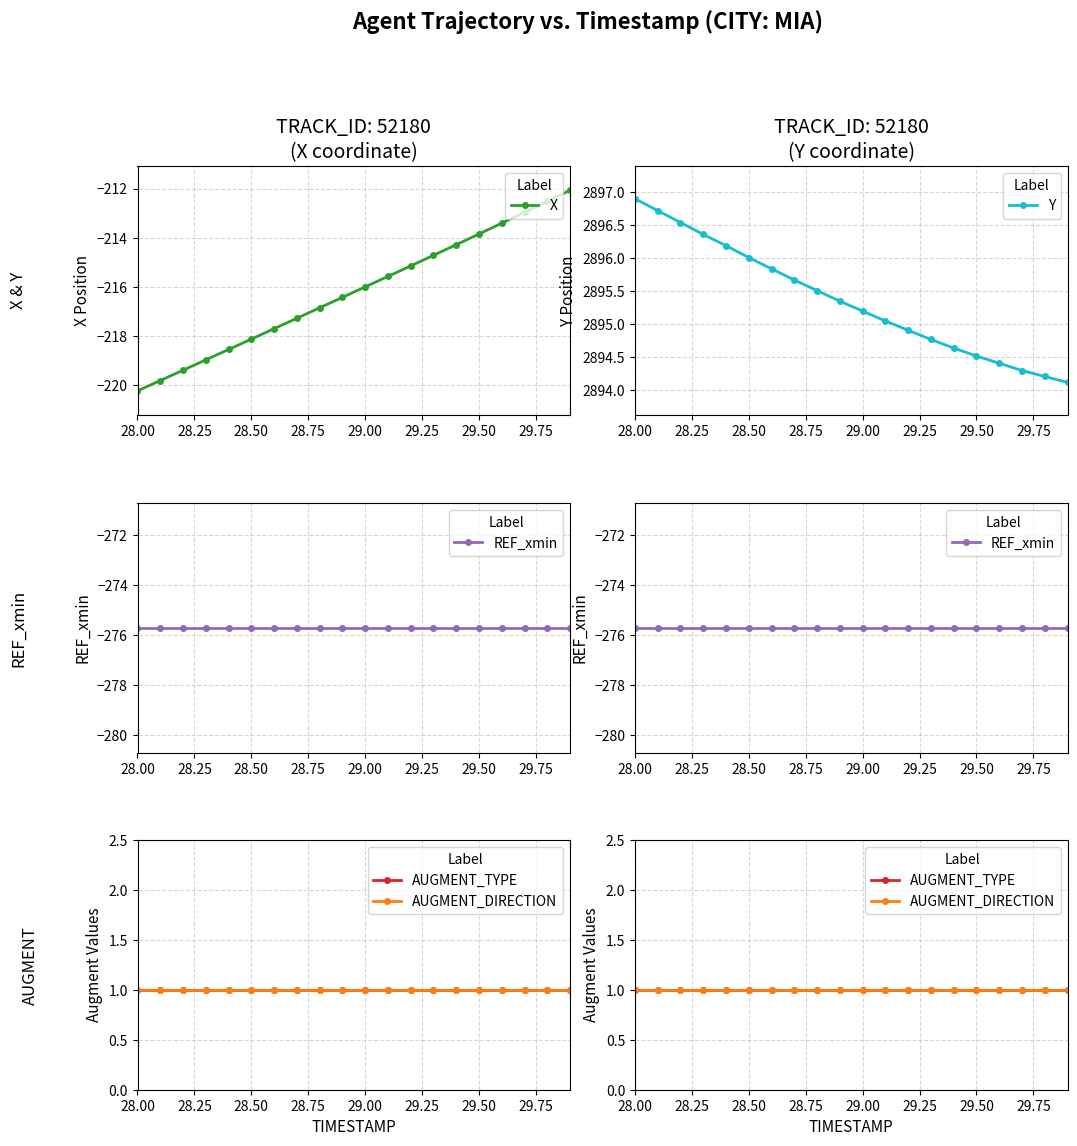

What are all the series names shown in the legend?

X, Y, REF_xmin, AUGMENT_TYPE, AUGMENT_DIRECTION